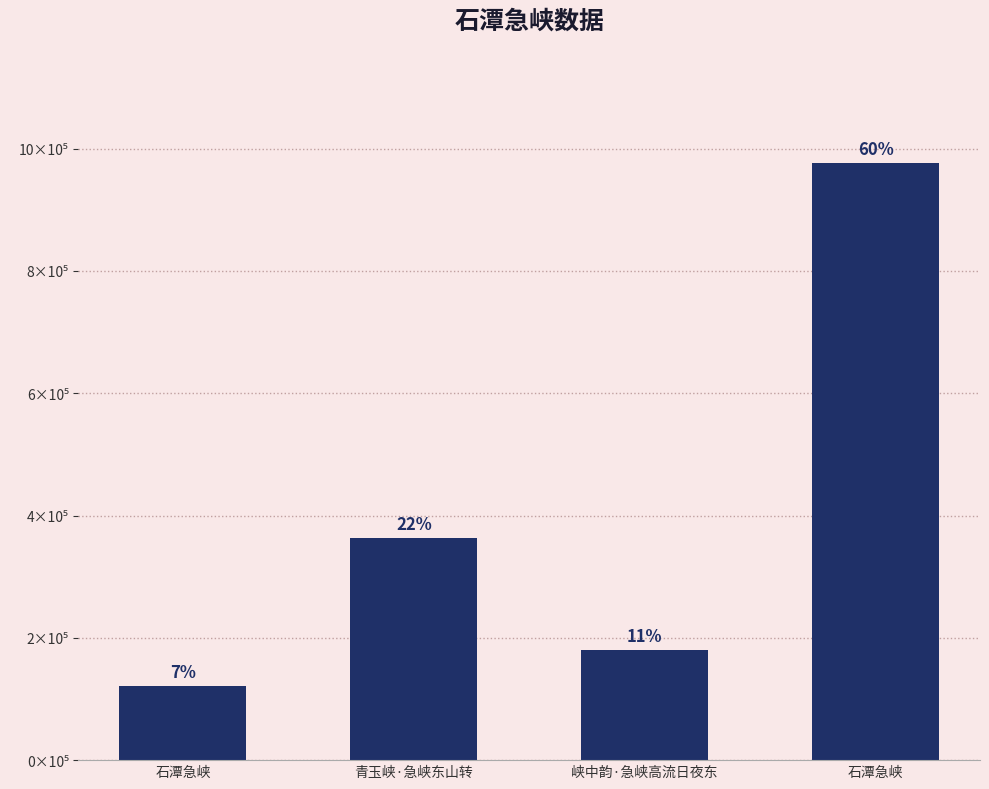

True or false: the data shows 362714 at 青玉峡·急峡东山转.

True